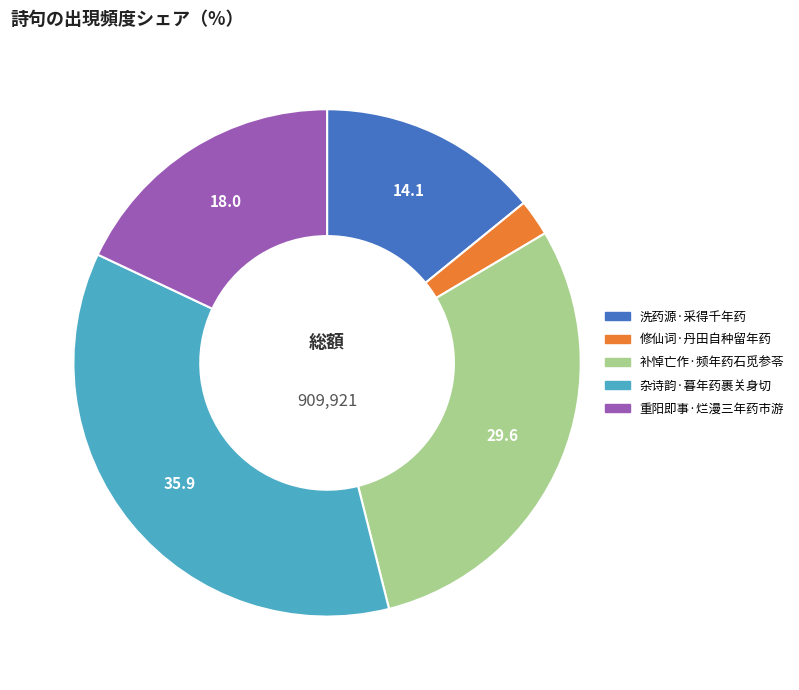

Count the number of slices in the pie.

5